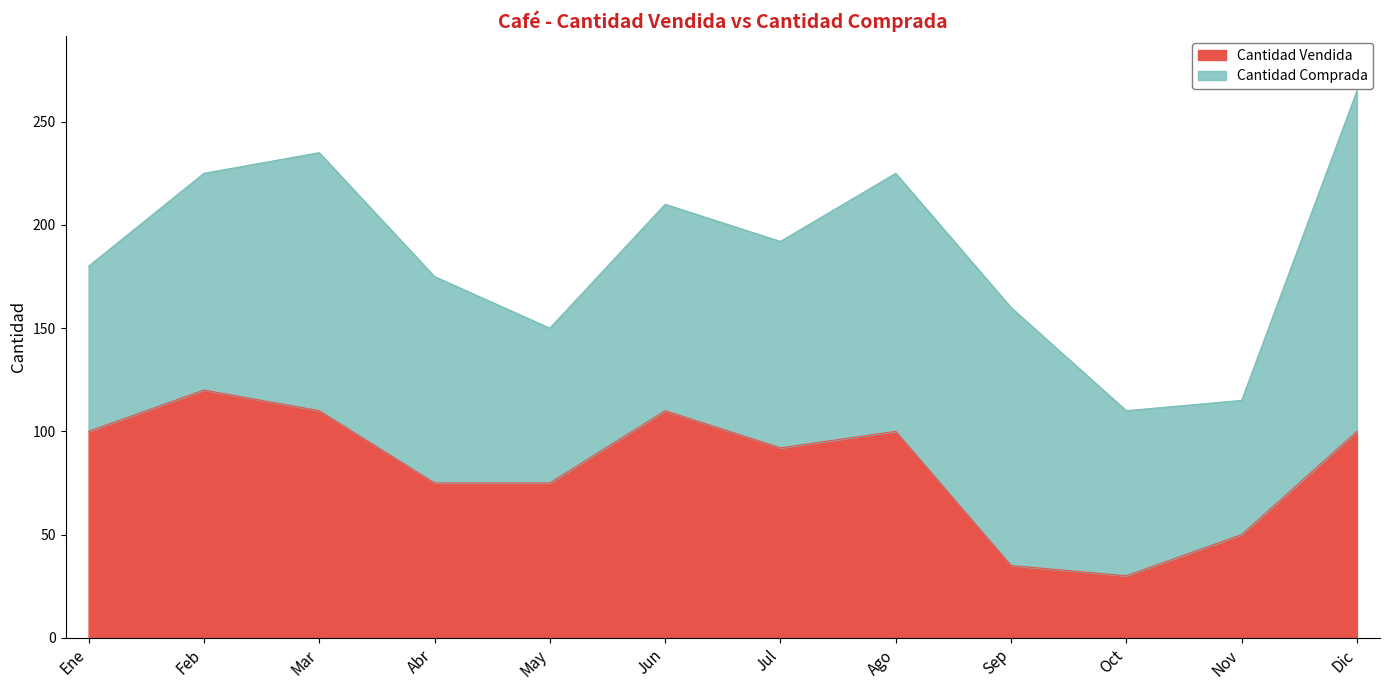

What is the label of the 9th point from the right?

Abr